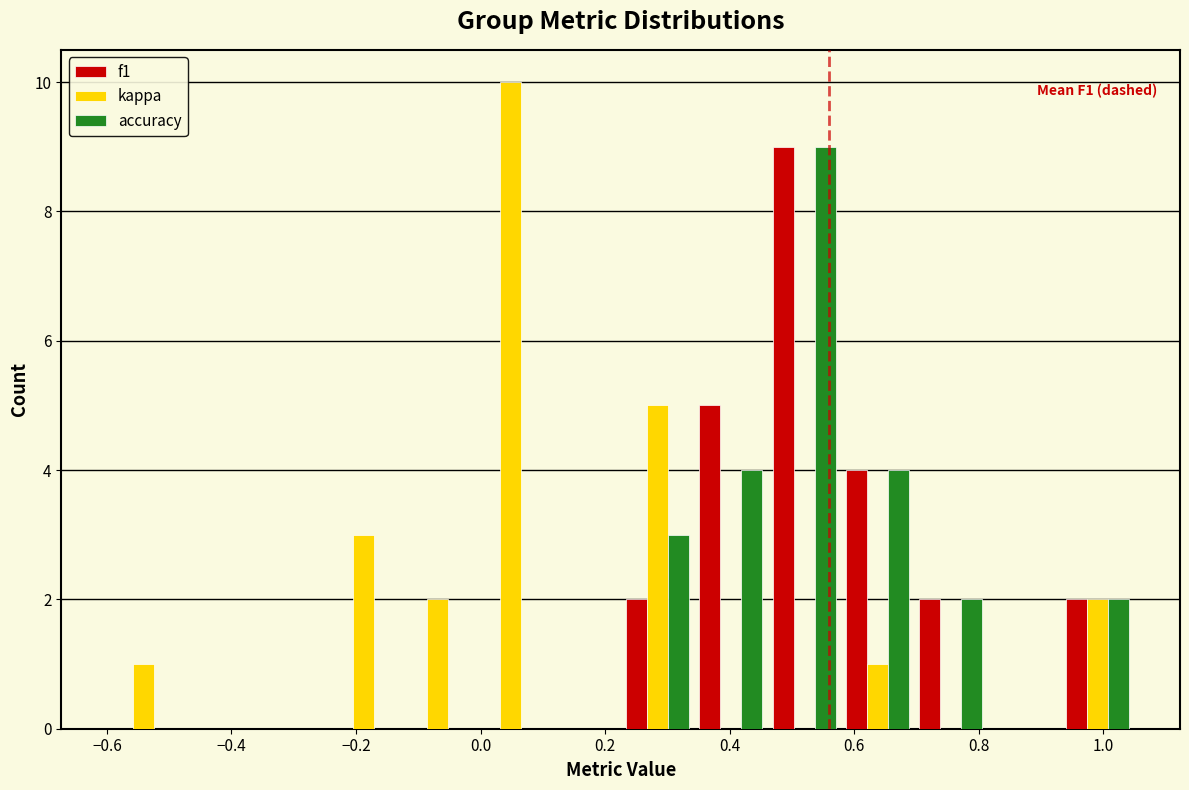

In the f1 series, which range on the x-axis has the tallest bar?

0.46 to 0.58